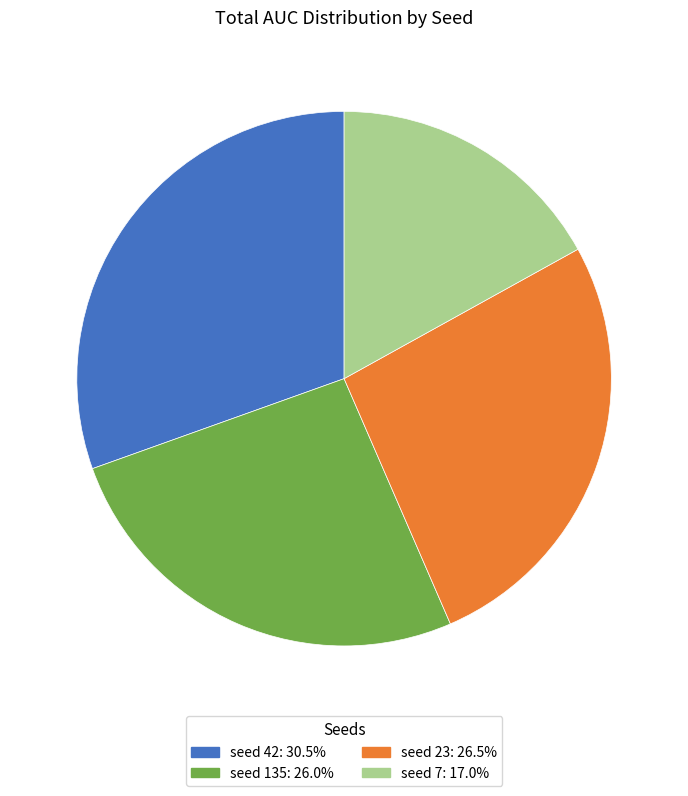

Does any single category account for the majority?

No